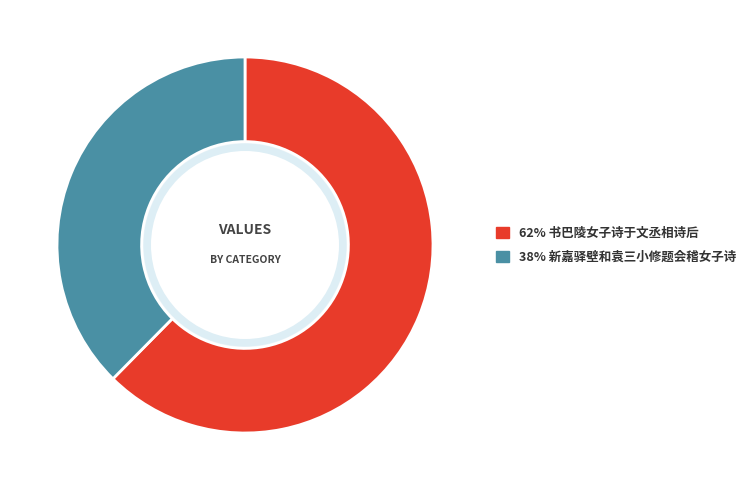

Does any single category account for the majority?

Yes